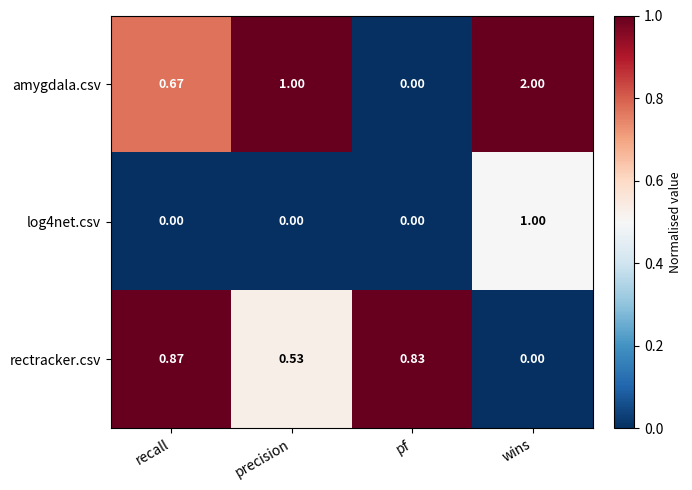

Which series has the widest spread of values?

amygdala.csv